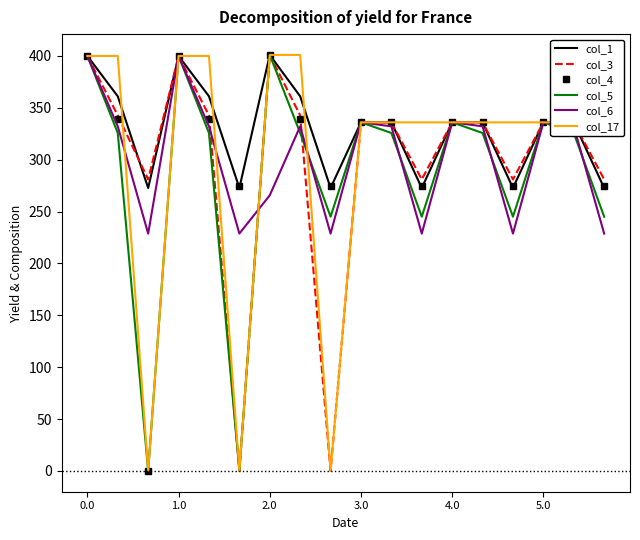

Which series has the largest total across all categories?

col_1